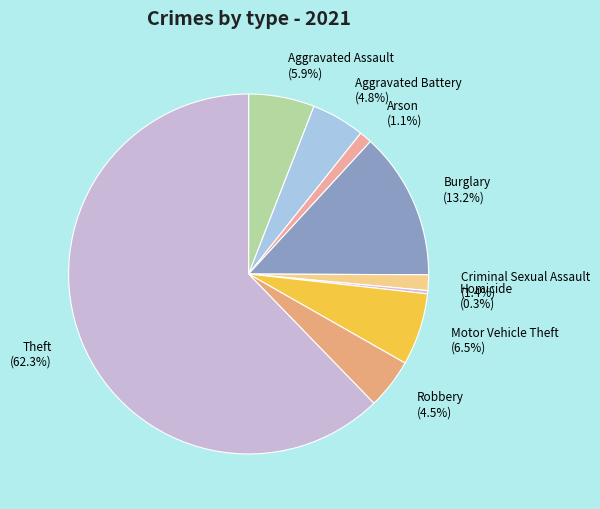

Does Theft account for over 50% of the chart?

Yes